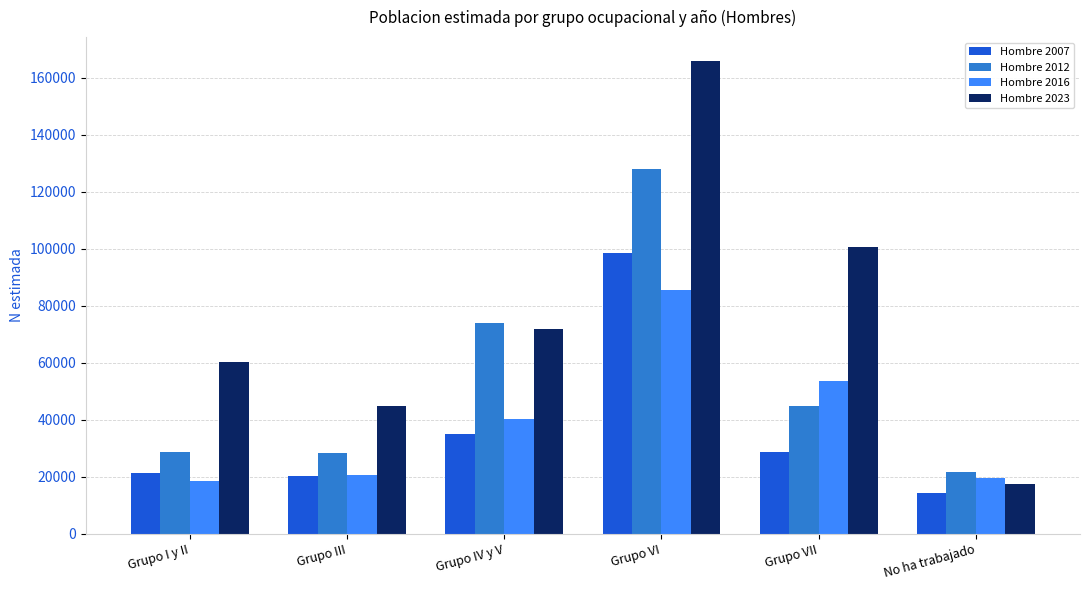

The value of Hombre 2012 at Grupo IV y V is 129247. True or false?

False